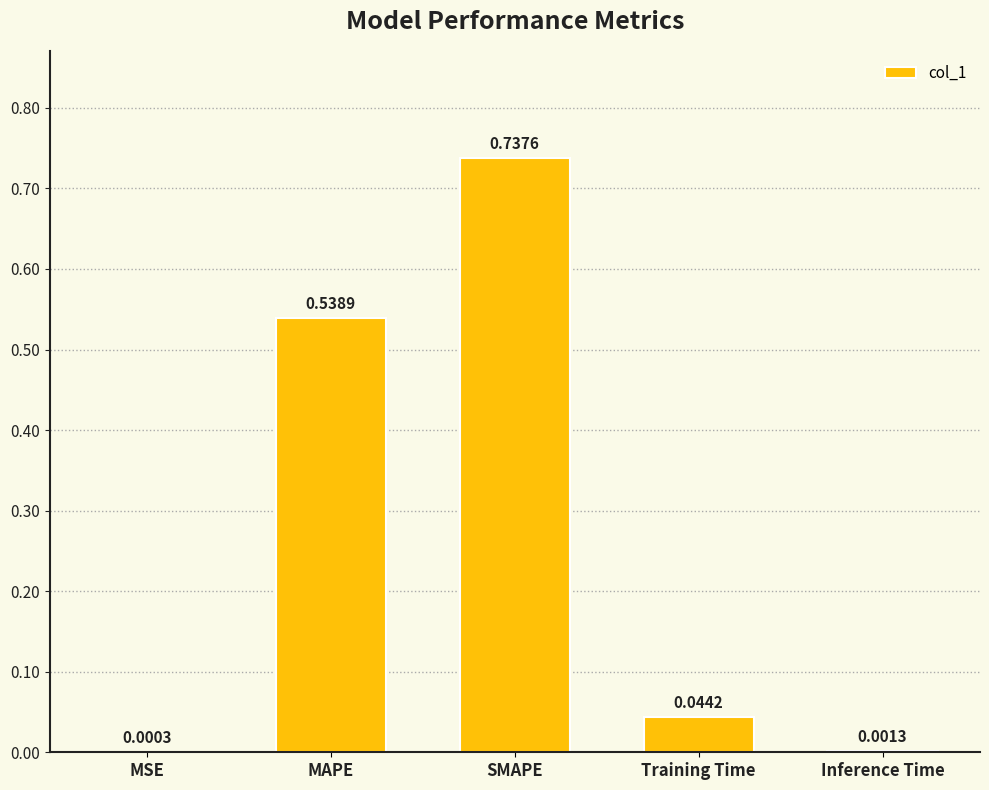

Which has a higher value, MSE or MAPE?

MAPE